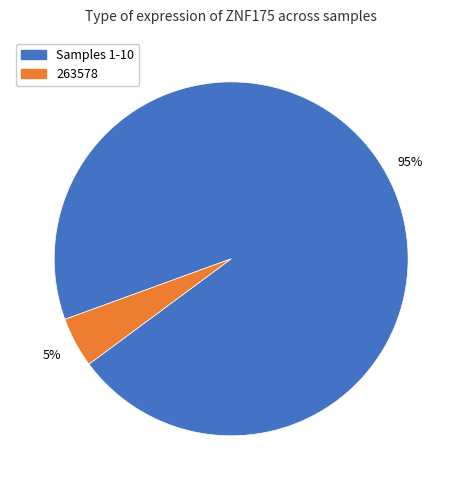

Between 263578 and Samples 1-10, which is larger?

Samples 1-10